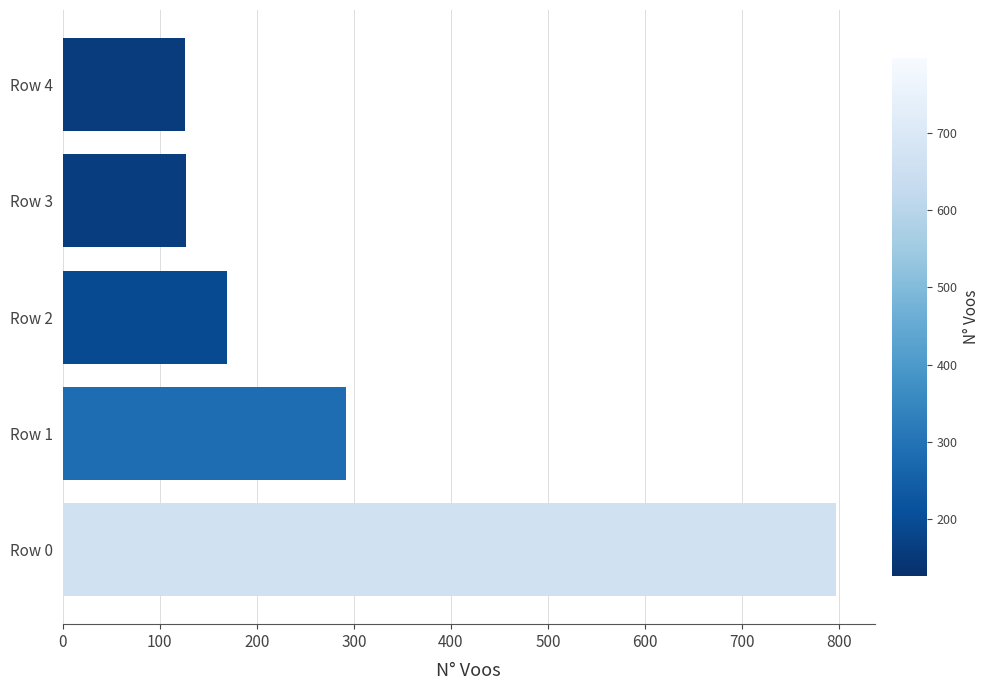

What is the maximum value shown in the chart?

797